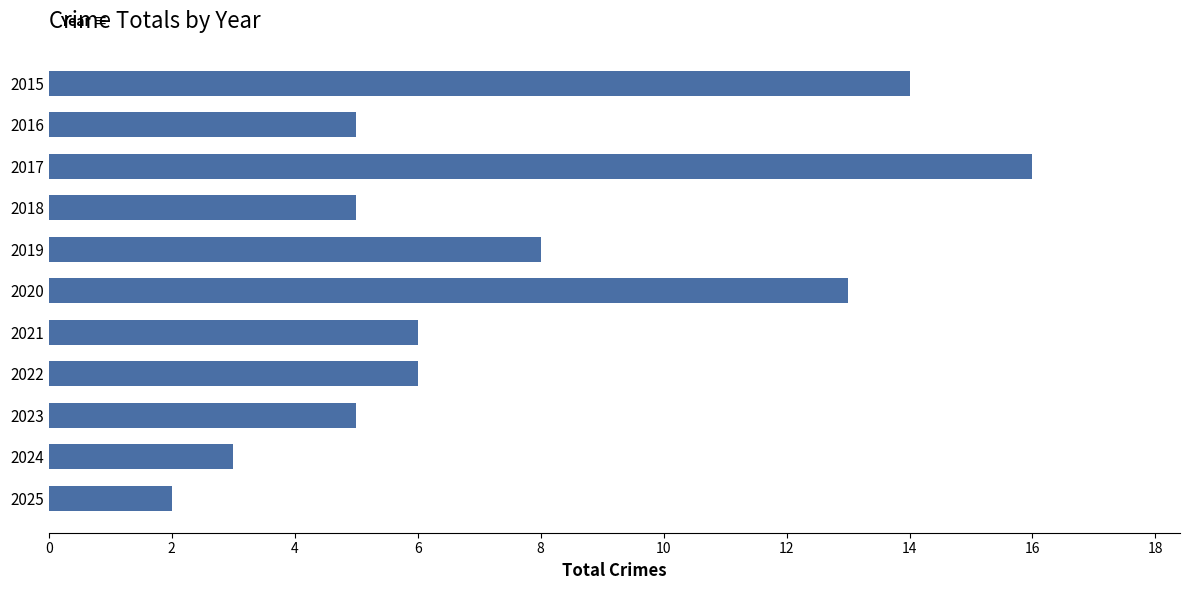

What is the change in value from 2016 to 2020?

+8